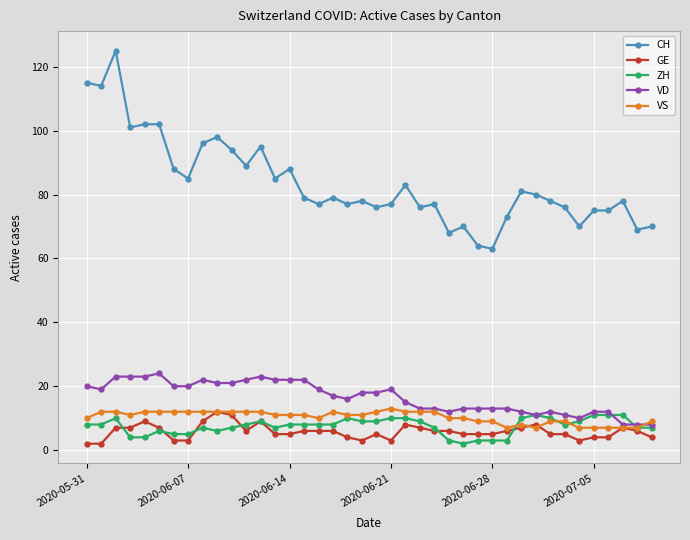

Which series has the largest total across all categories?

CH